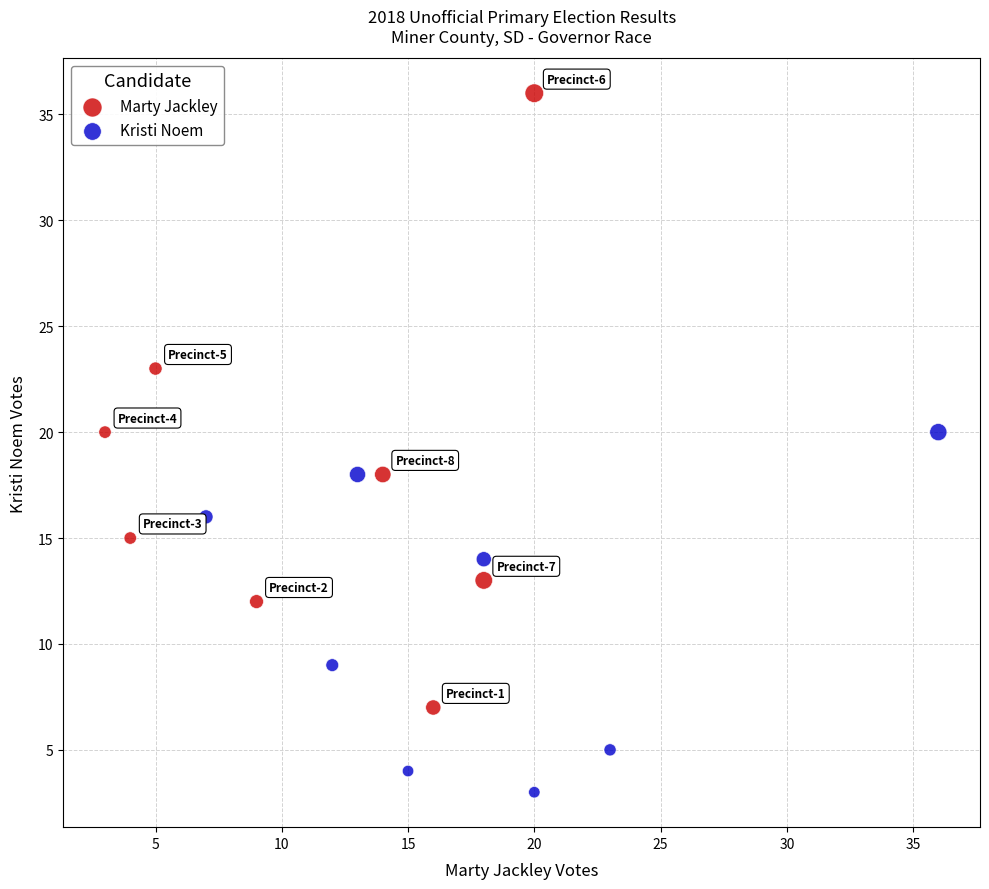

What are all the series names shown in the legend?

Marty Jackley, Kristi Noem